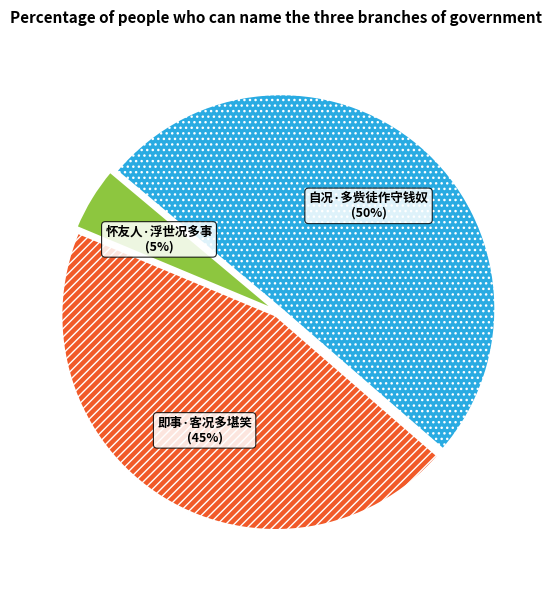

What is the largest slice in the pie chart?

自况·多赀徒作守钱奴